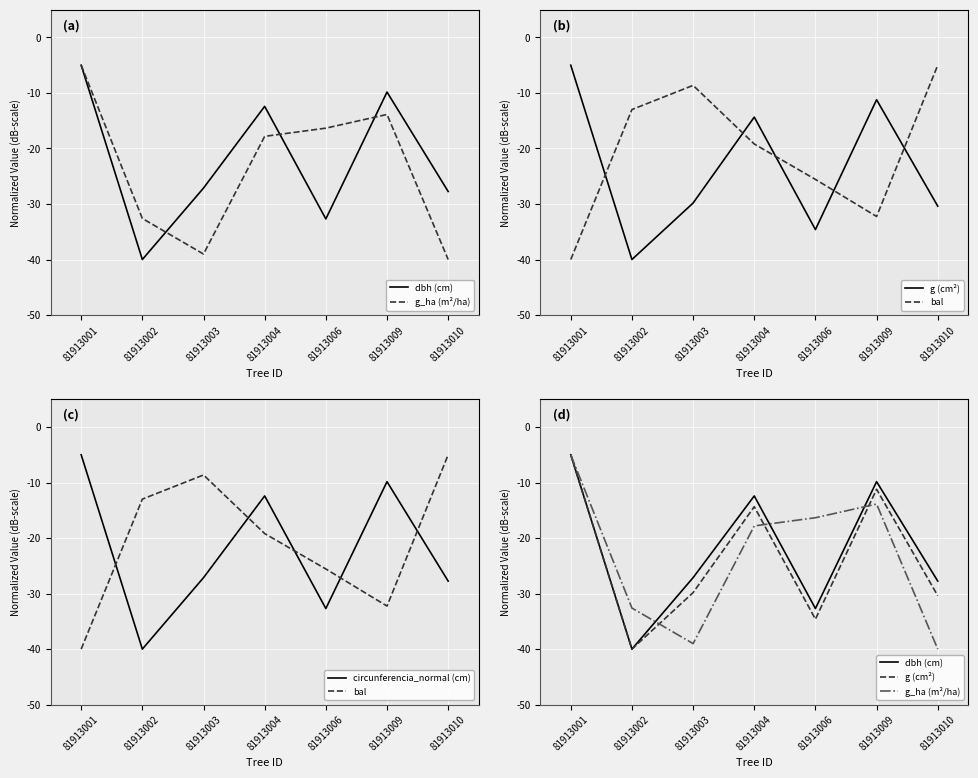

True or false: dbh (cm) has a value of -5.0 at 81913001.

True